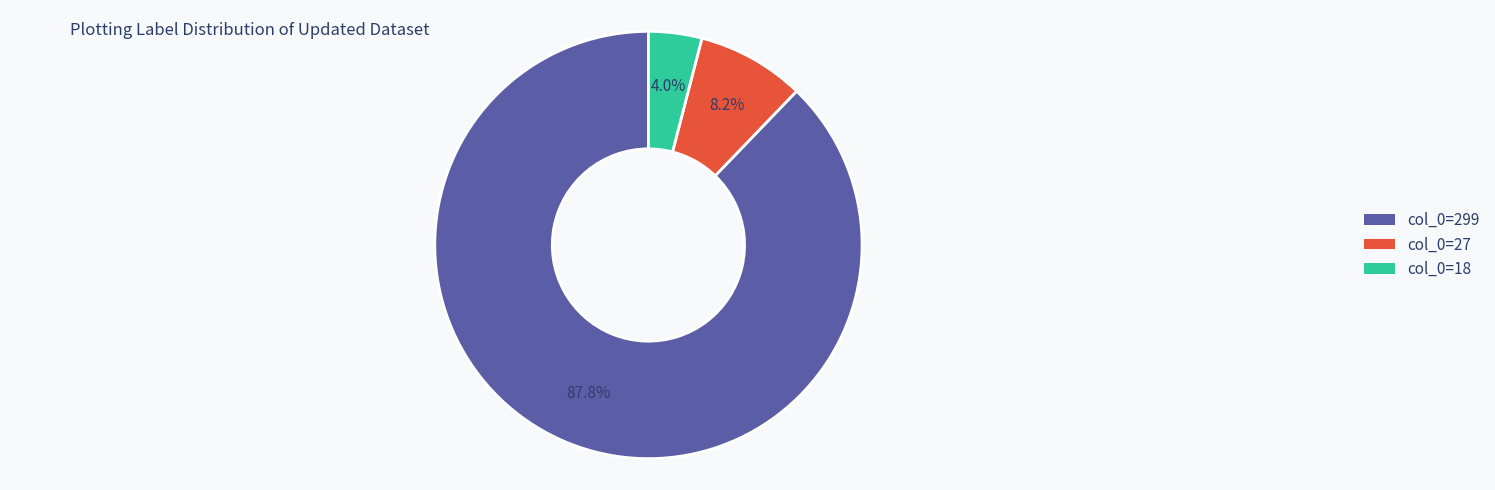

Is there a majority slice in this chart?

Yes